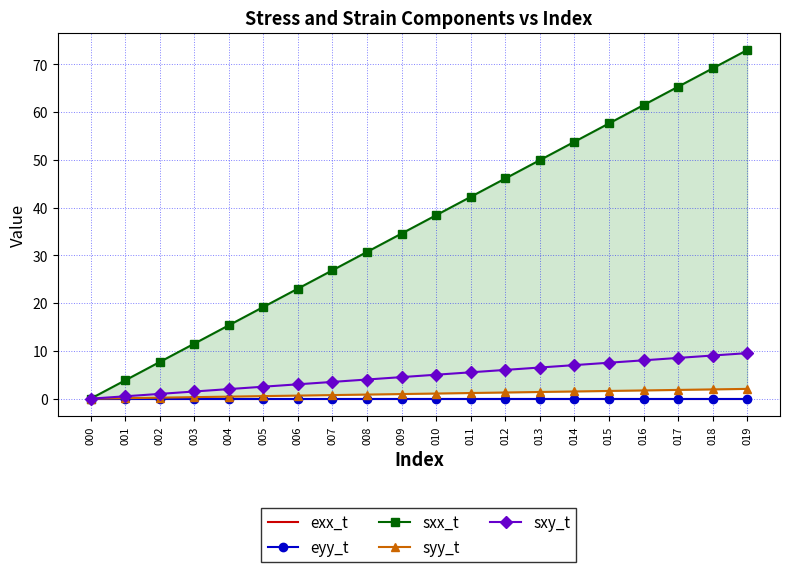

At how many categories does at least one series exceed 57?

5